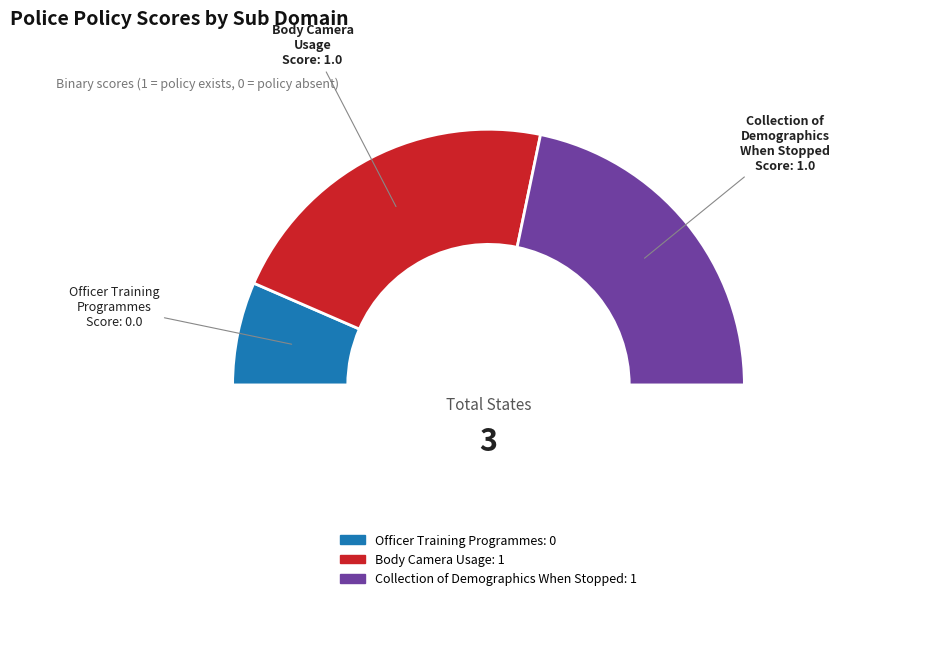

Count the number of slices in the pie.

4